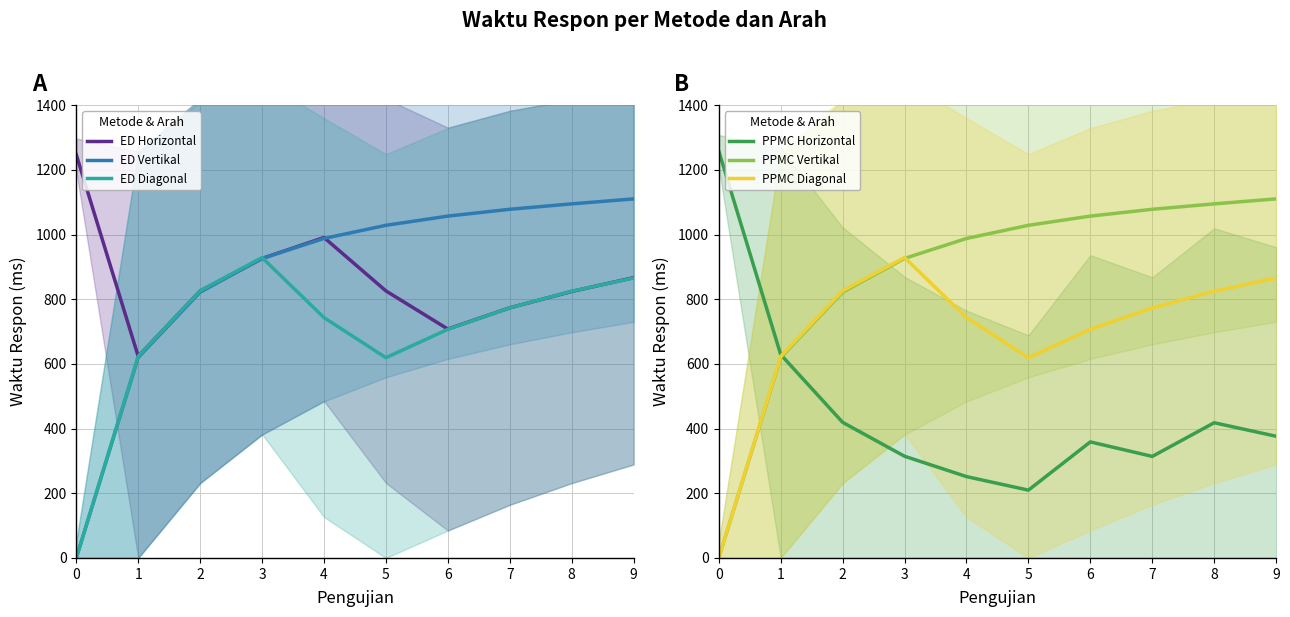

True or false: PPMC Horizontal and ED Horizontal cross at least once.

True